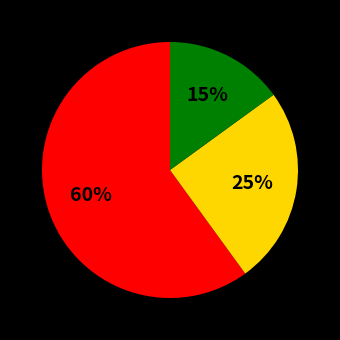

Does any single category account for the majority?

Yes